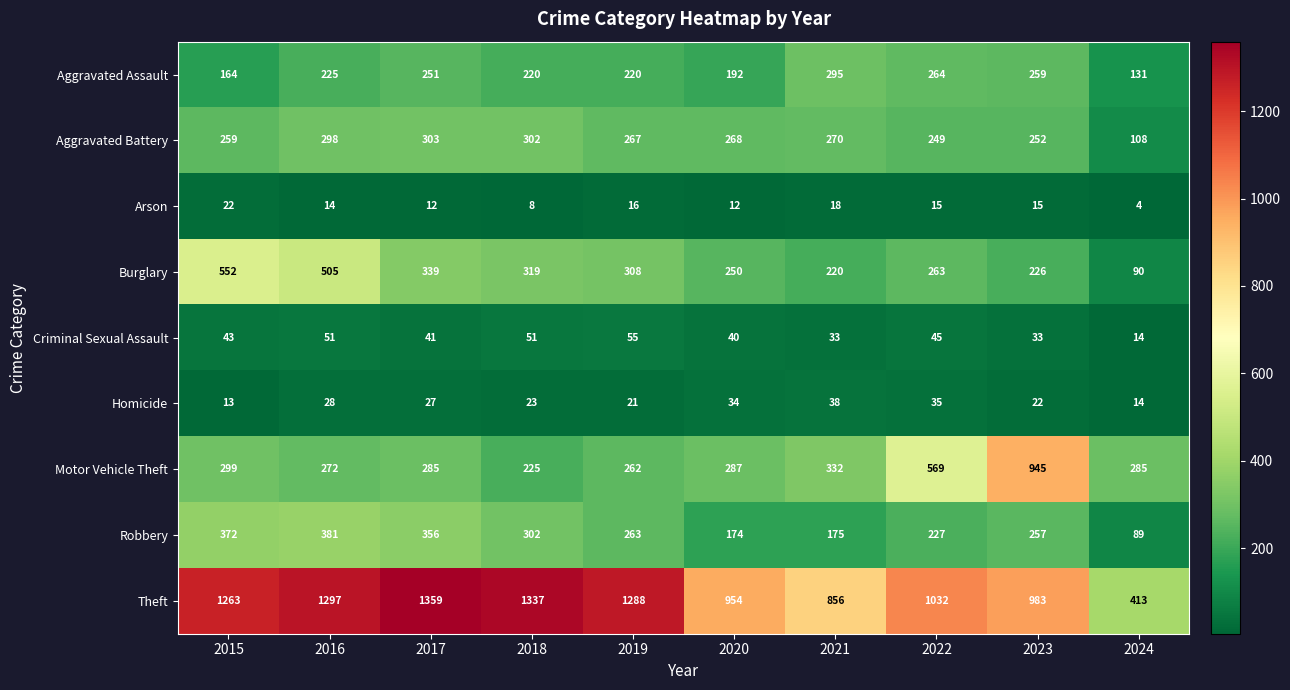

How many distinct data groups are displayed?

9